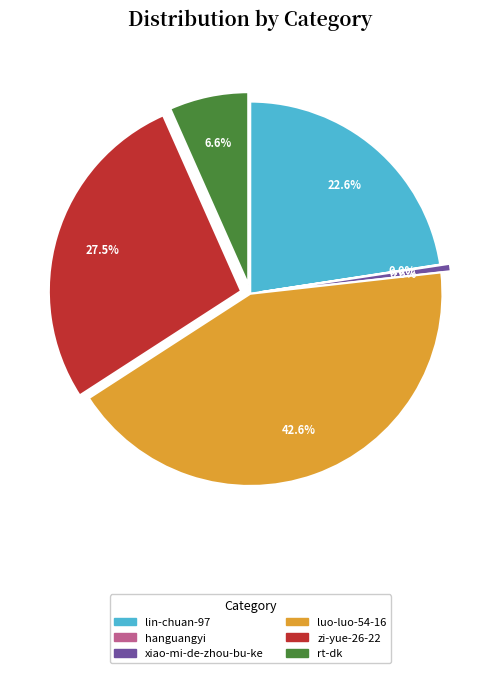

To the nearest percent, what is the average slice percentage?

17%